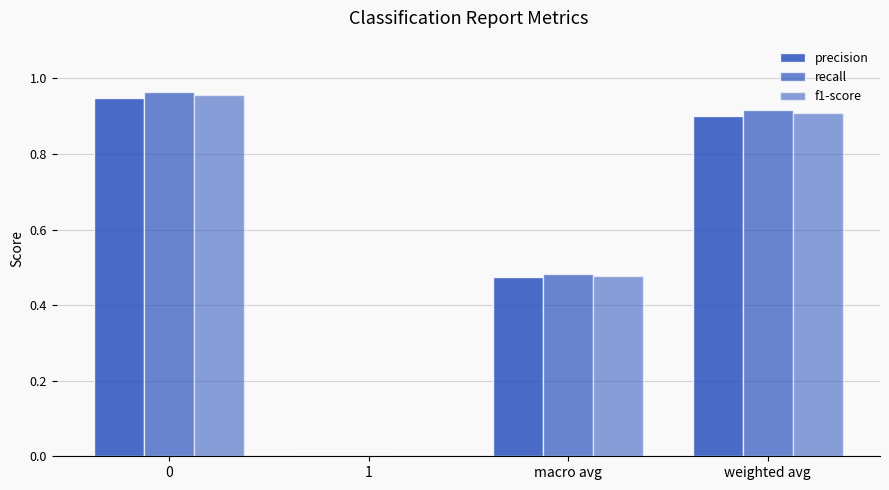

How many data points in recall are above 0?

3